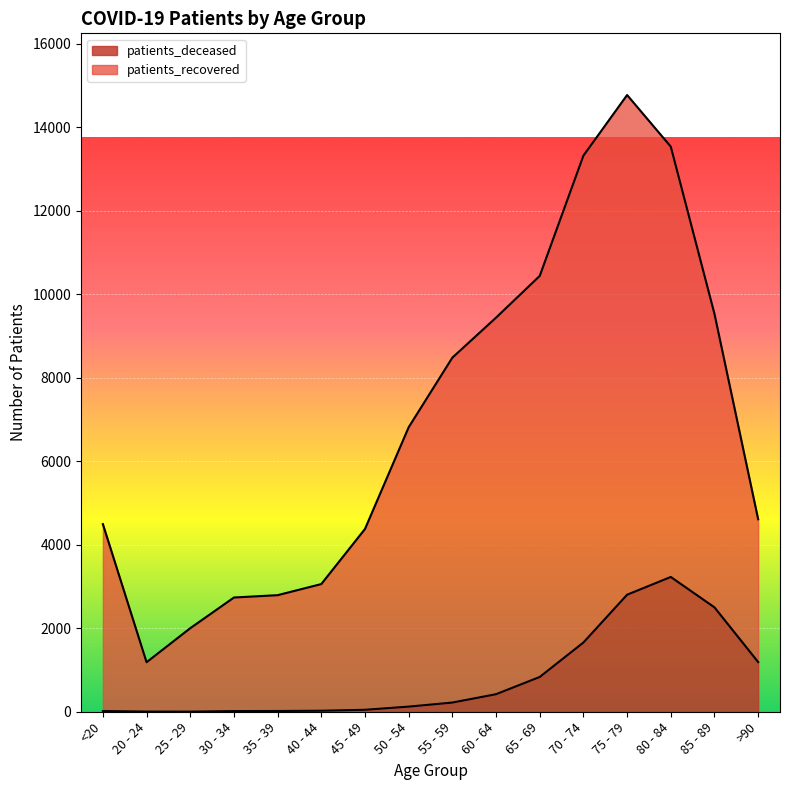

What is the minimum value for patients_recovered?

1186